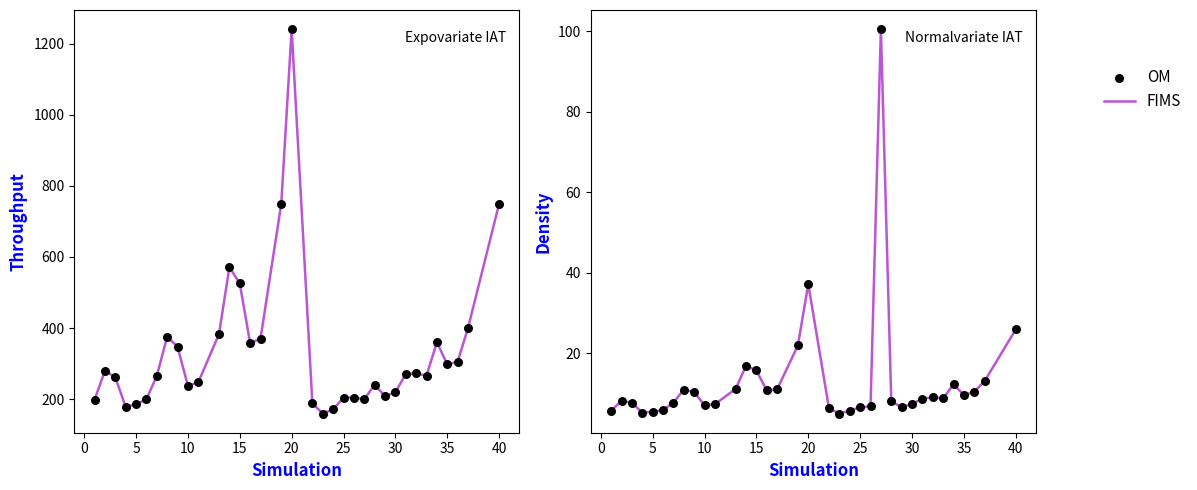

Which series has the largest total across all categories?

Throughput